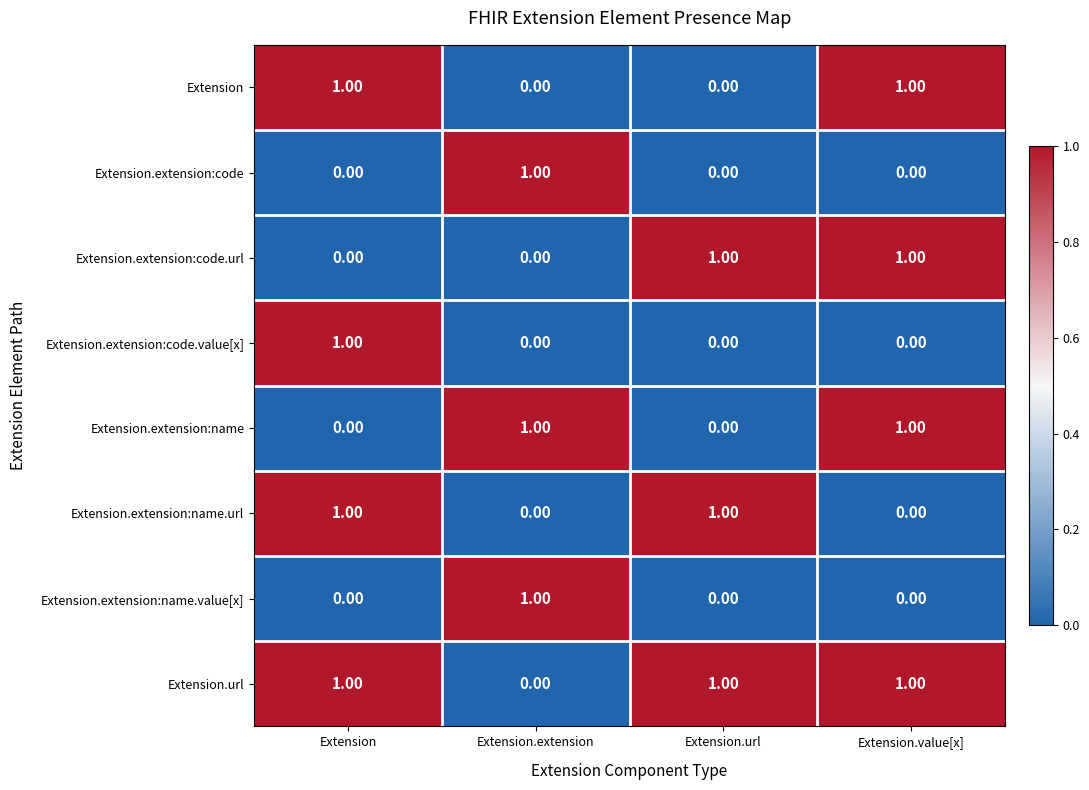

At how many categories does at least one series exceed 0?

4